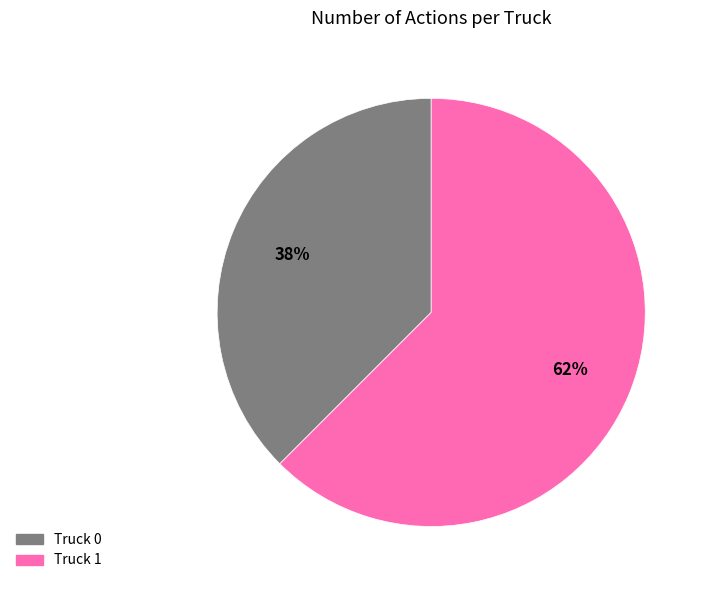

Combined, do Truck 1 and Truck 0 account for over 50%?

Yes